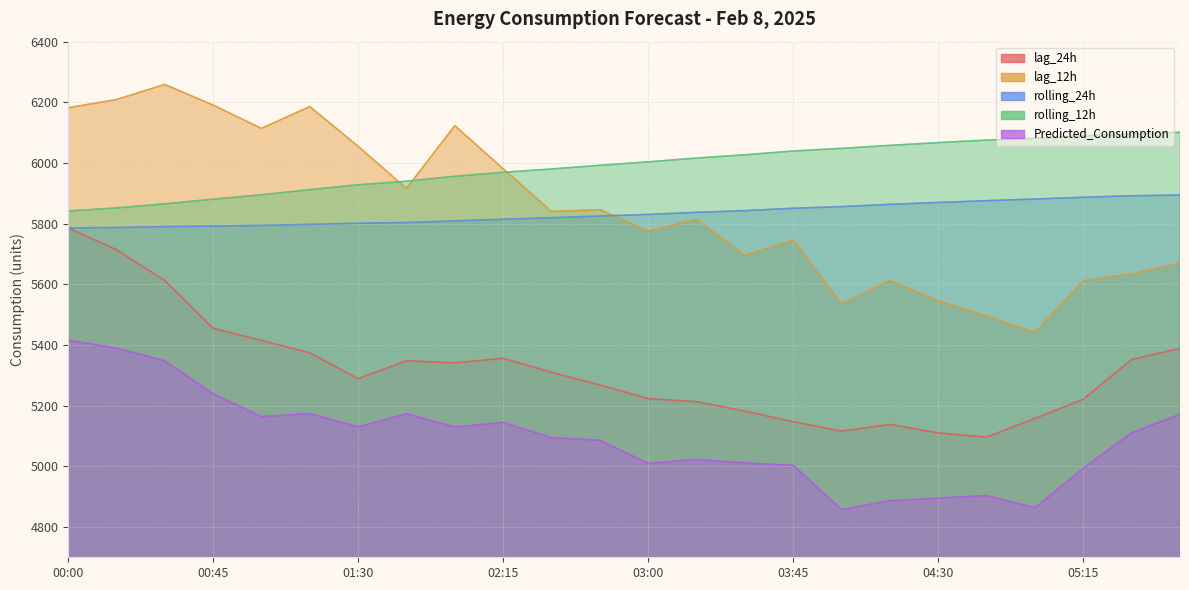

What are all the series names shown in the legend?

lag_24h, lag_12h, rolling_24h, rolling_12h, Predicted_Consumption